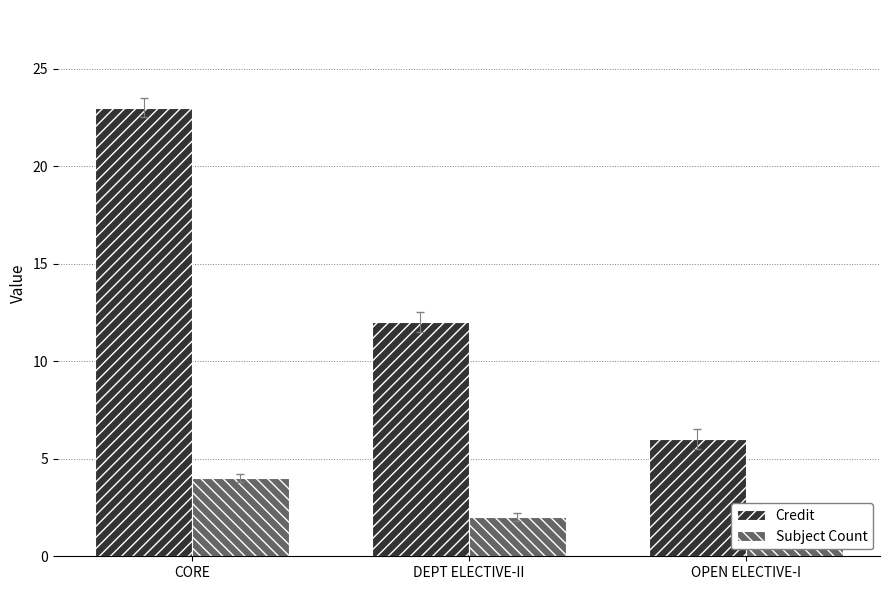

What is the difference between the Credit values at OPEN ELECTIVE-I and DEPT ELECTIVE-II?

6